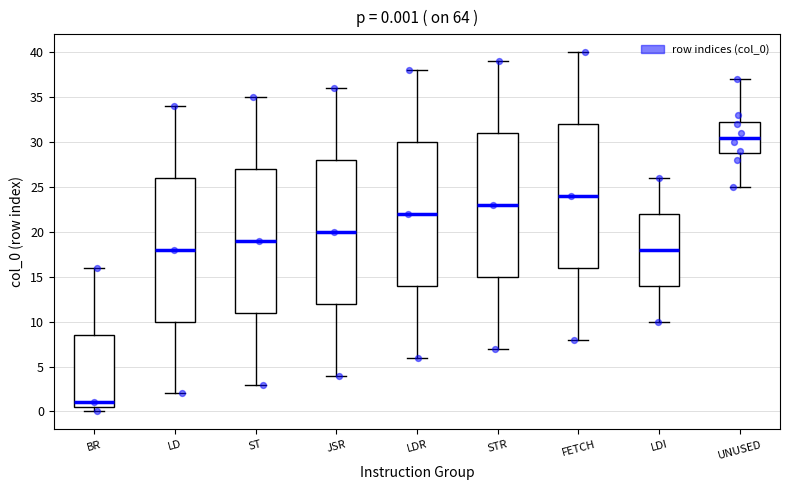

Which box has the lowest median line?

BR